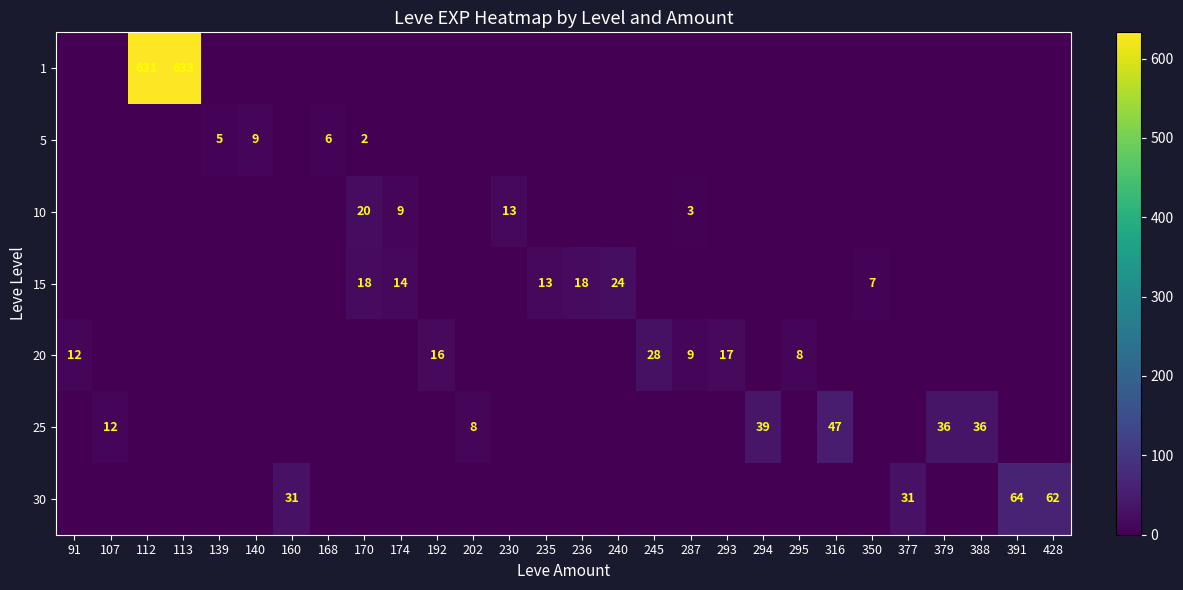

Is it true that 20 equals 9 at 287?

True